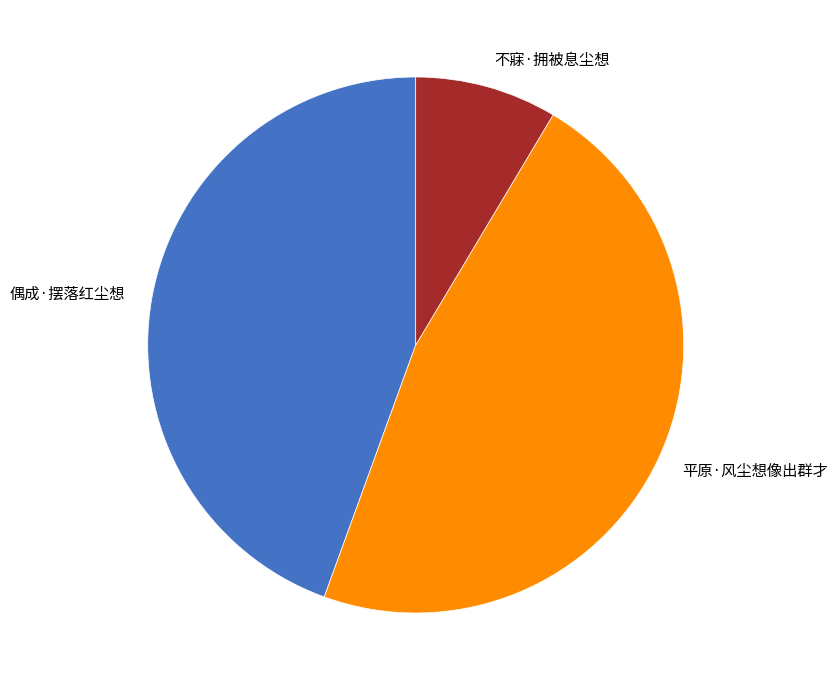

Between 偶成·摆落红尘想 and 不寐·拥被息尘想, which is larger?

偶成·摆落红尘想